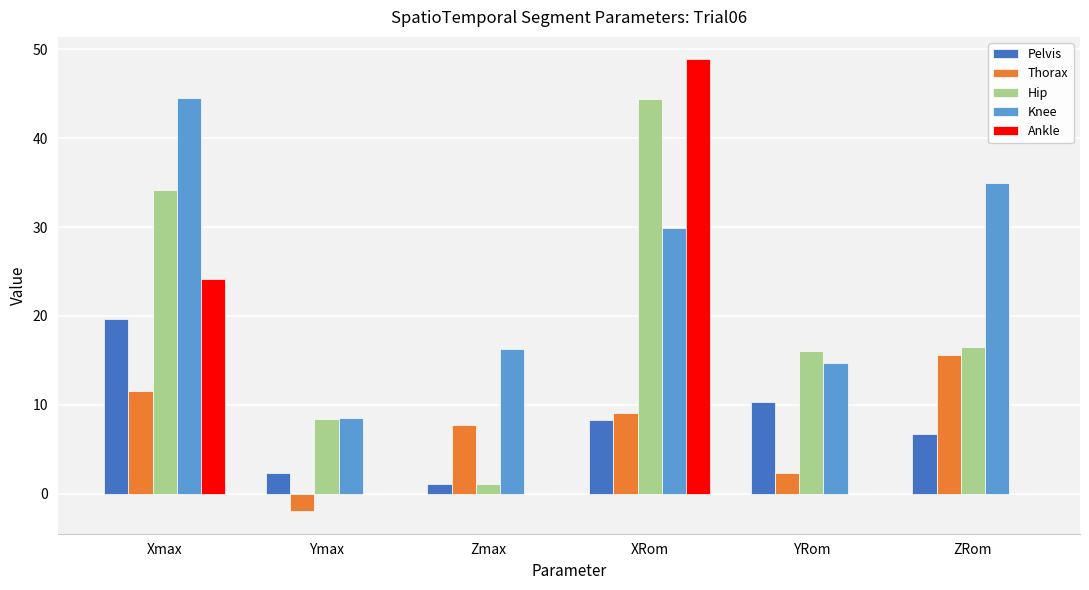

What is the sum of all Thorax values?

44.2